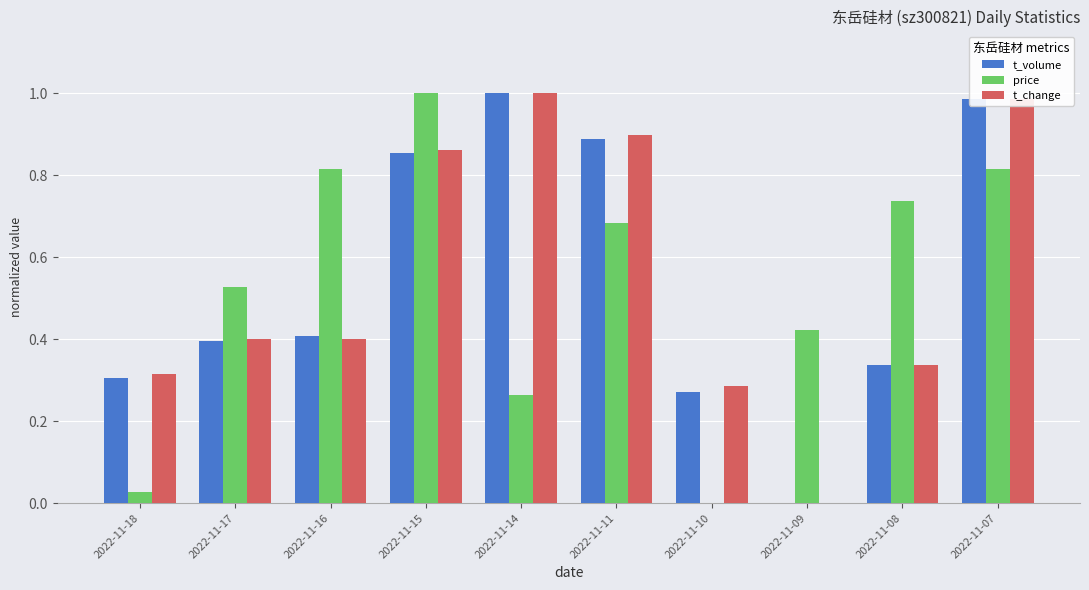

The value of price at 2022-11-10 is 0.7. True or false?

False